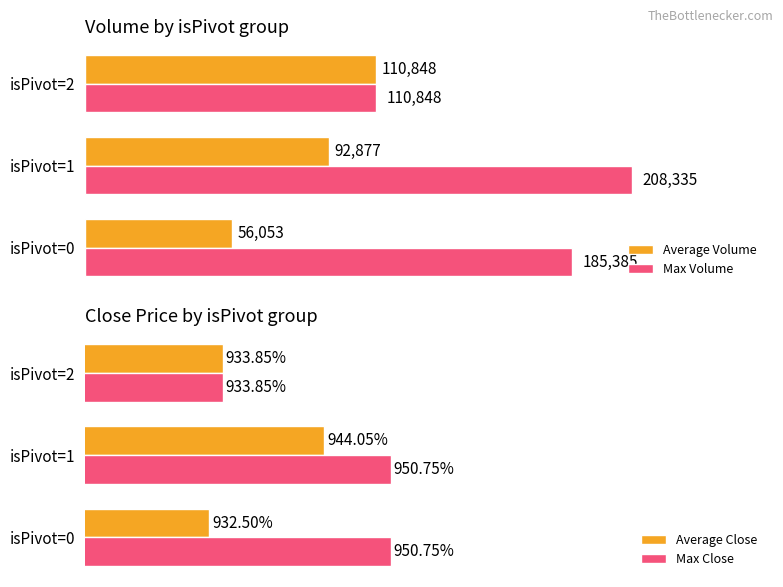

Where is Average Volume nearest to the value 83450?

isPivot=1